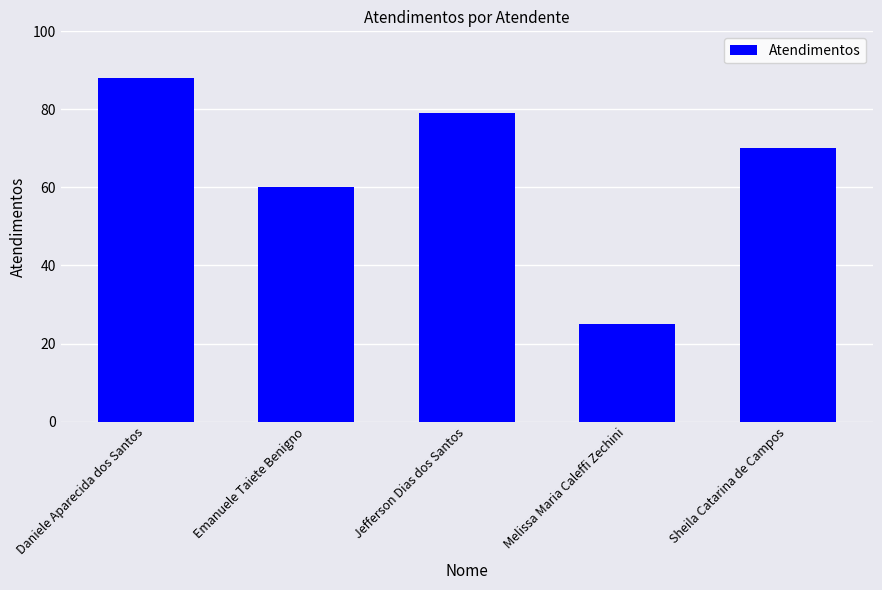

The value at Emanuele Taiete Benigno is 96. True or false?

False